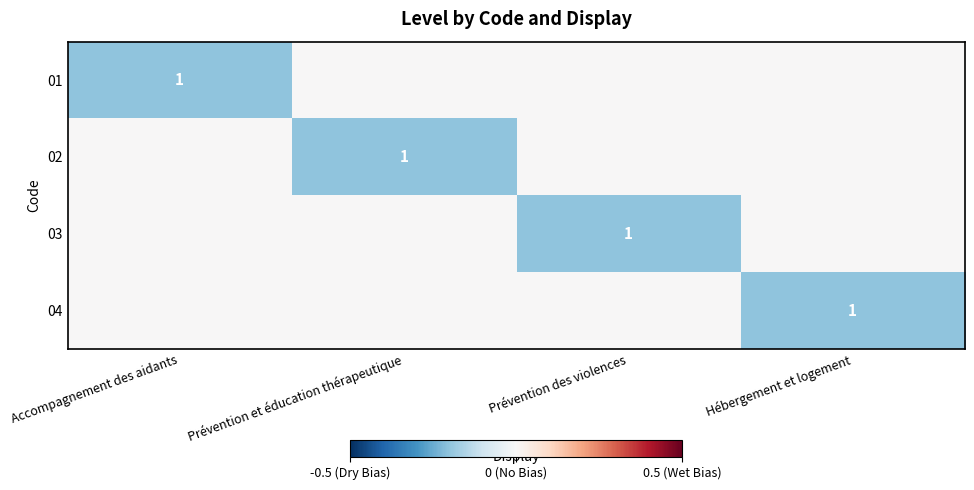

Is it true that 02 equals 1 at Prévention et éducation thérapeutique?

True